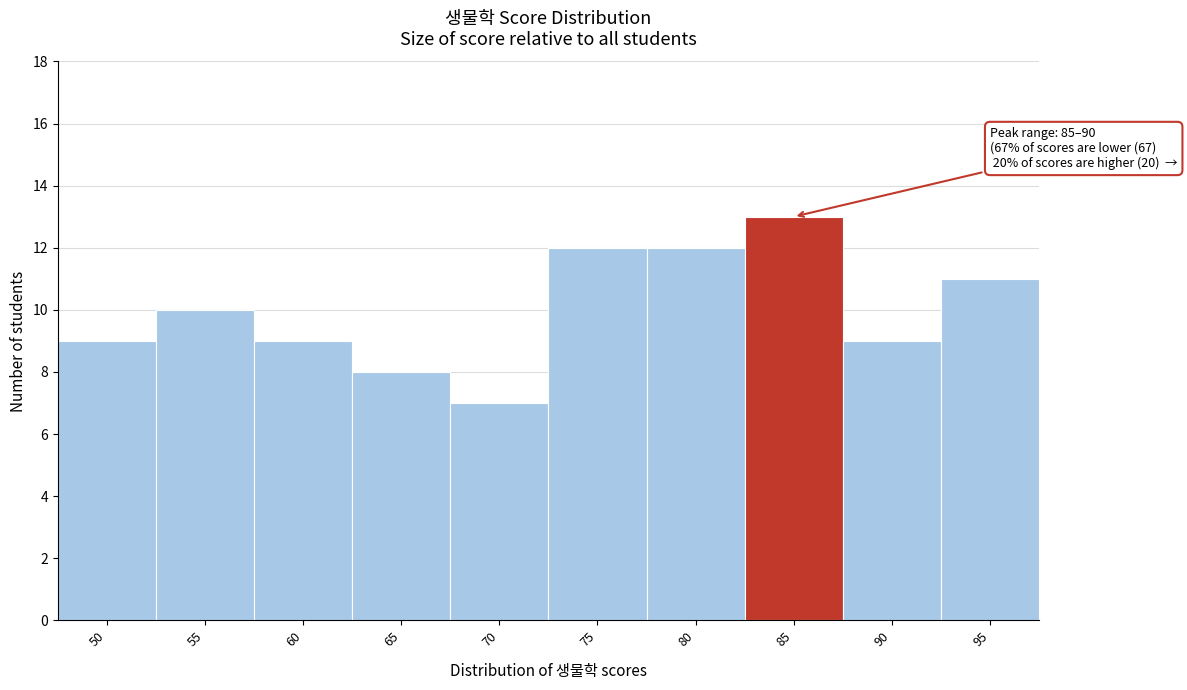

Reading left to right, what are all the values shown in this chart?

9	10	9	8	7	12	12	13	9	11